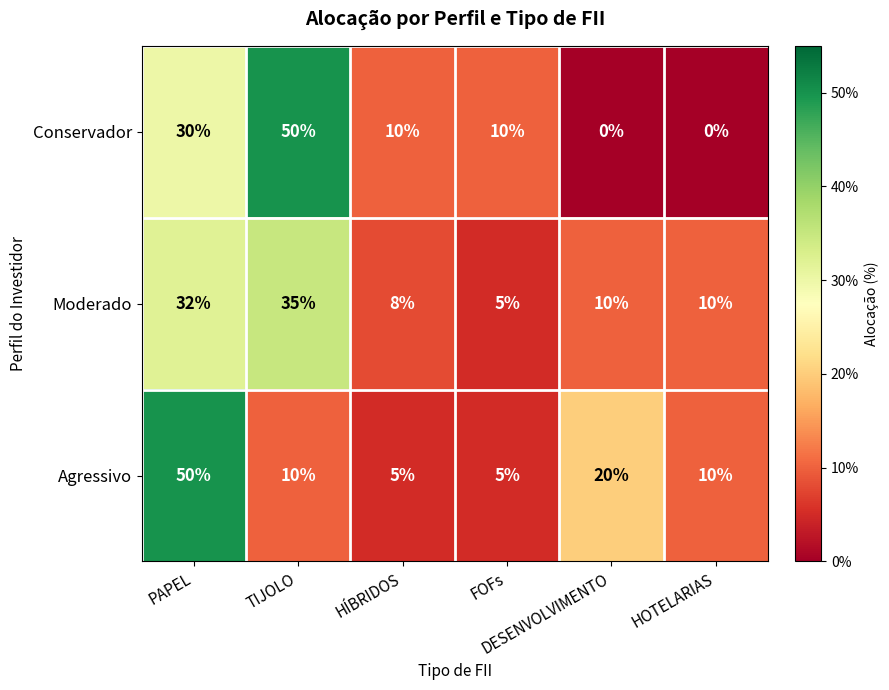

Which series changed the most between PAPEL and HOTELARIAS?

Agressivo